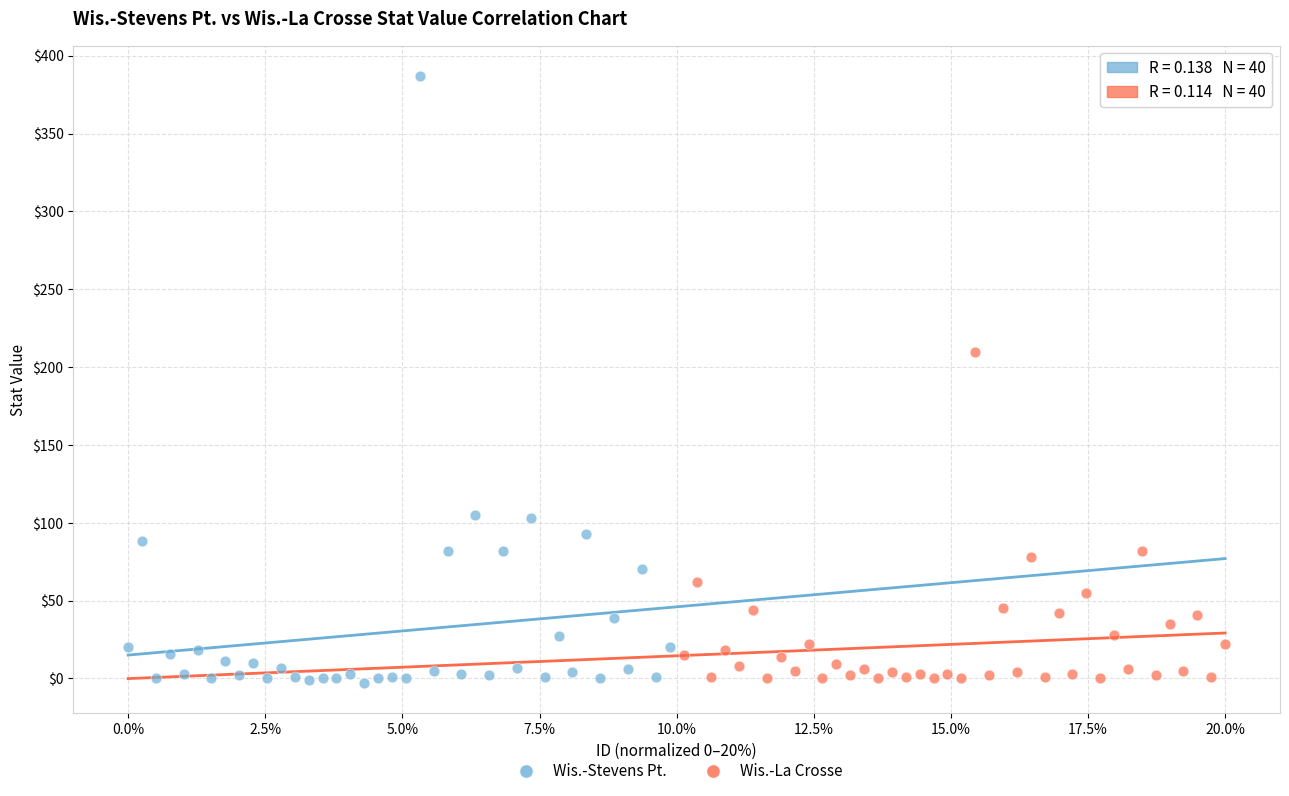

Which series contains the highest Y value?

Wis.-Stevens Pt.